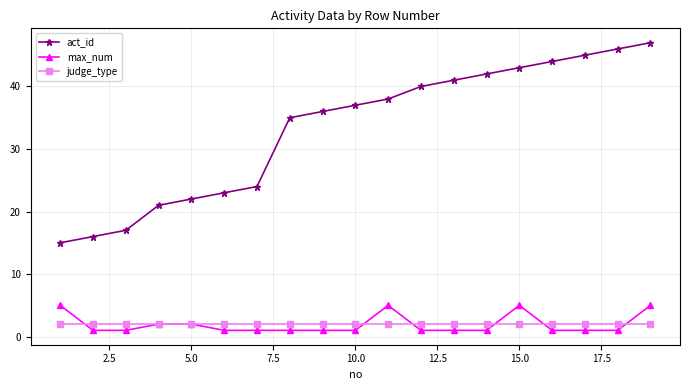

Which series has the largest total across all categories?

act_id